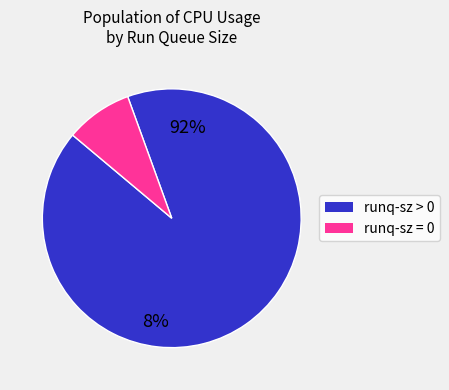

Is there any slice that represents more than half of the pie?

Yes